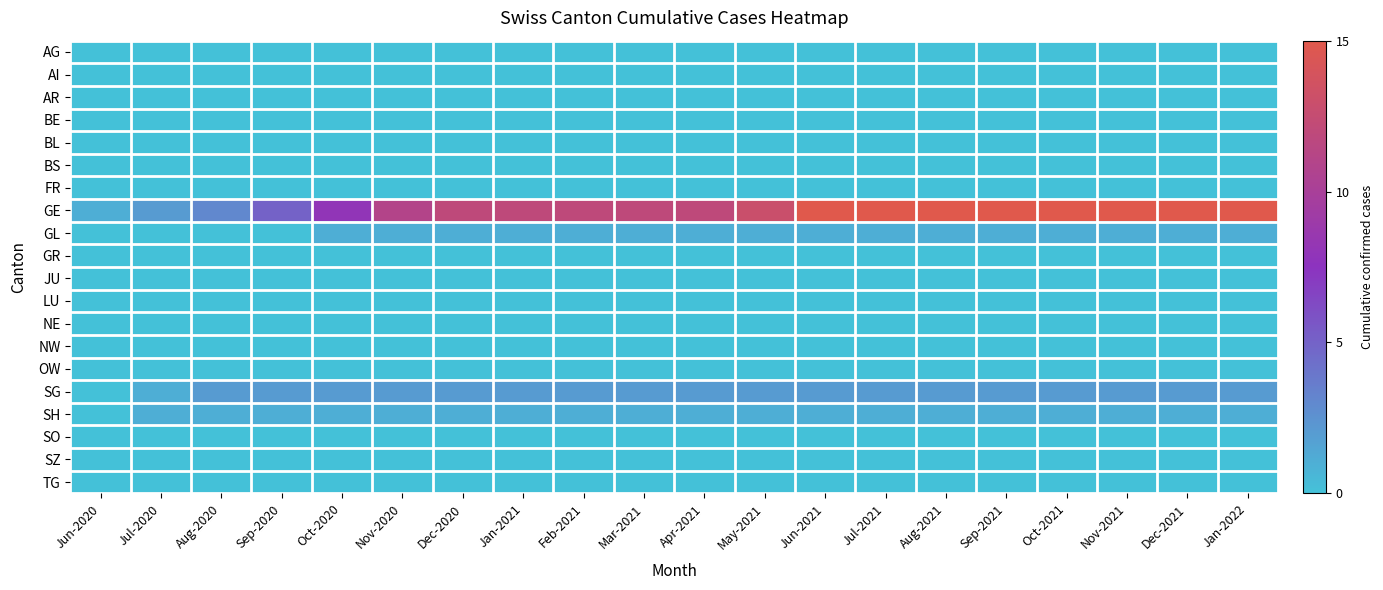

What is the total value across all series at Jun-2021?

19